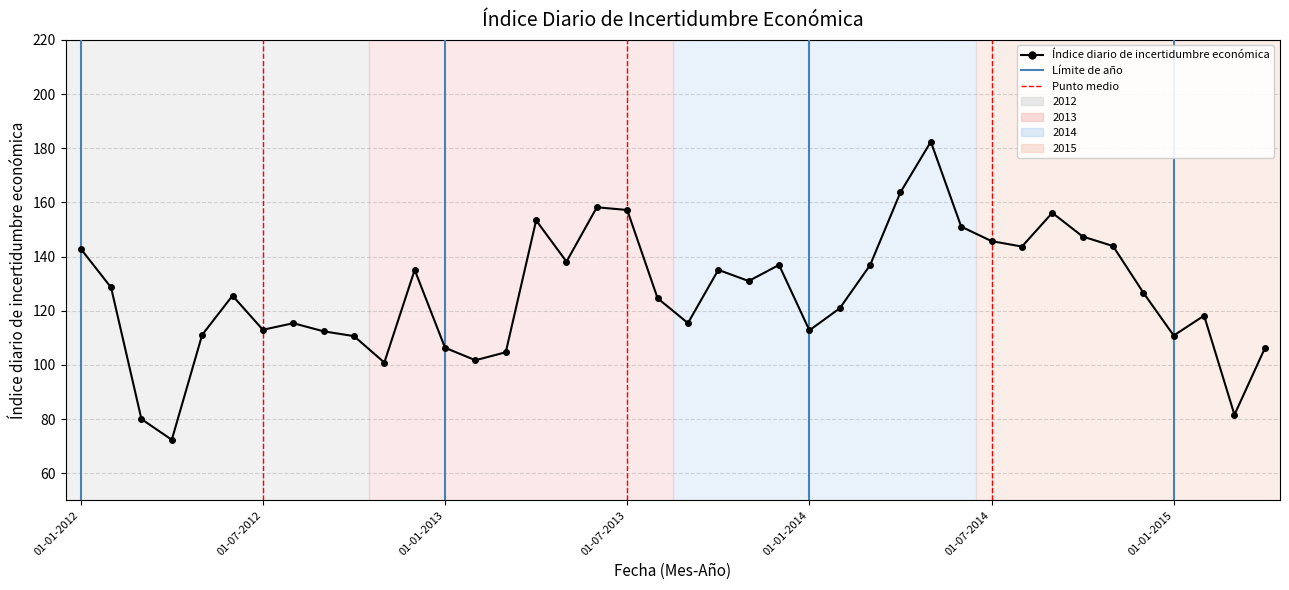

What is the value of the 40th point from the left?

106.1